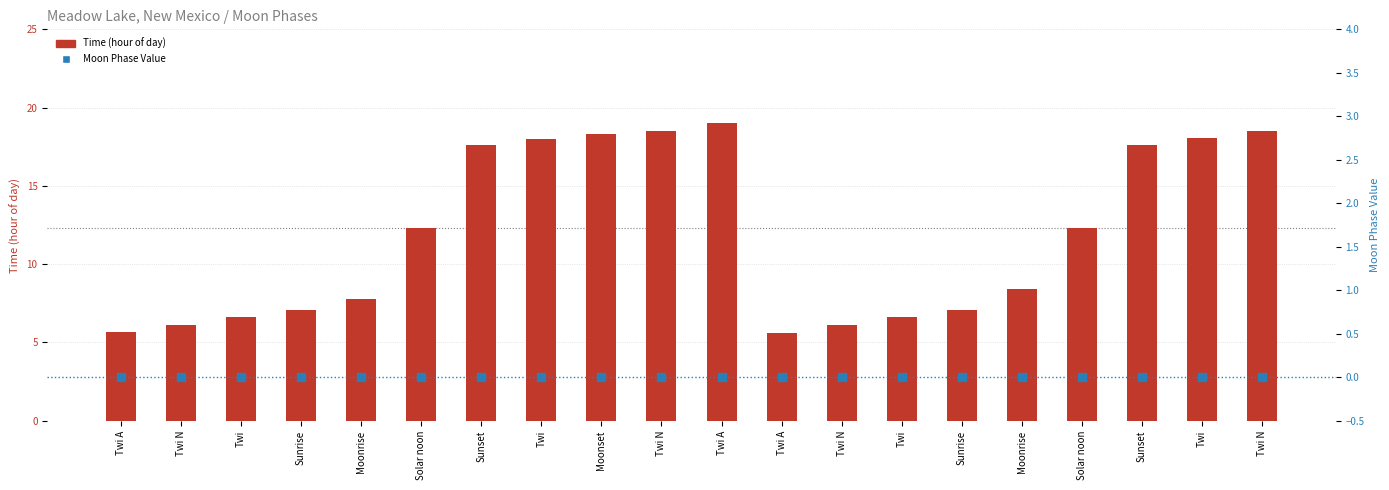

At how many categories does at least one series exceed 16?

8